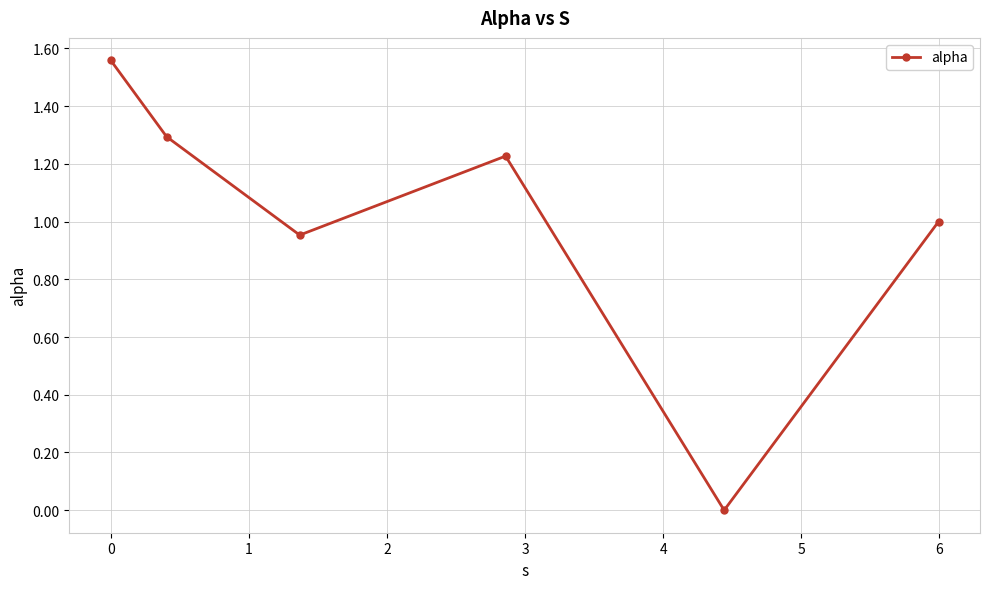

How many interior local valleys (lower than both neighbors) does the data have?

2